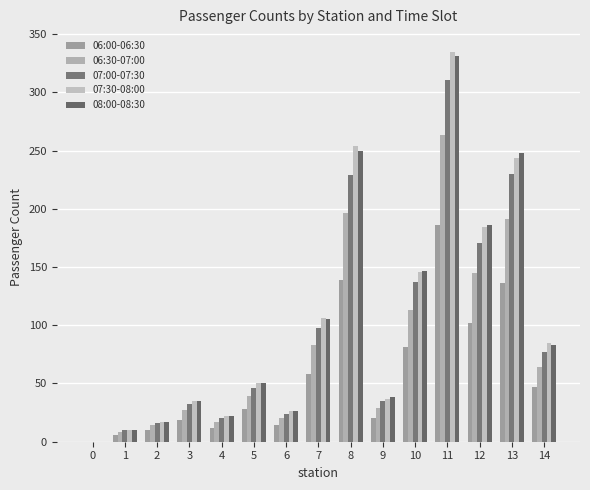

The 07:00-07:30 series shows 137 at 10. True or false?

True